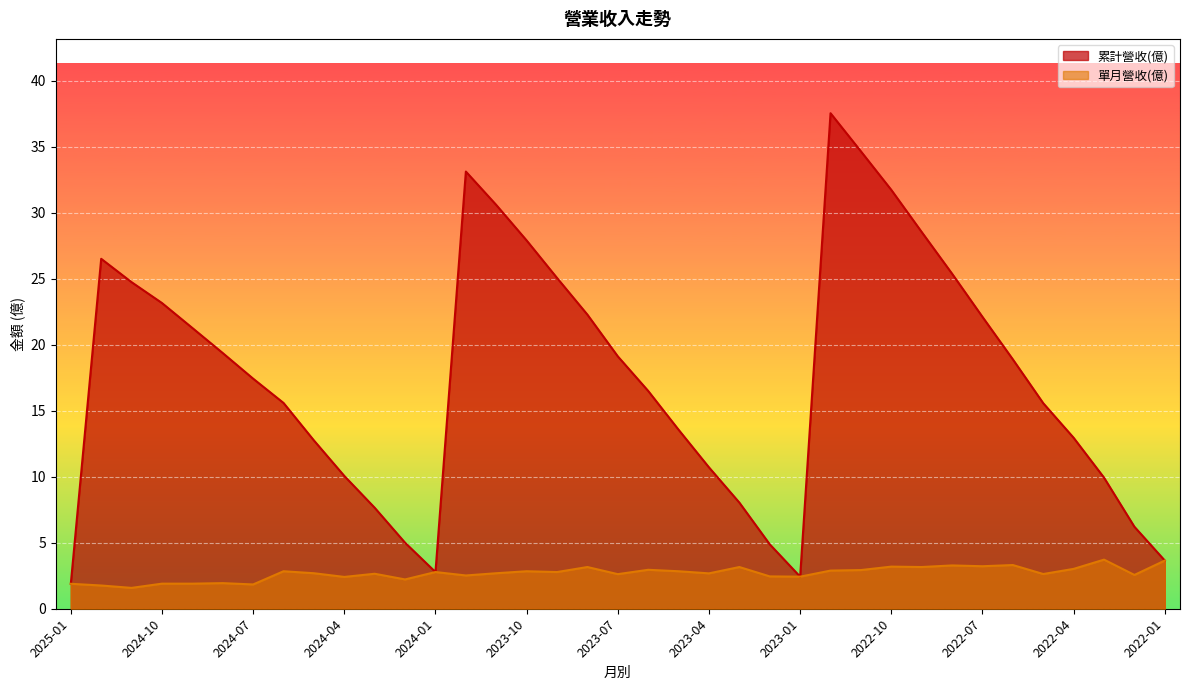

What is the label of the 33rd point from the left?

2022-05